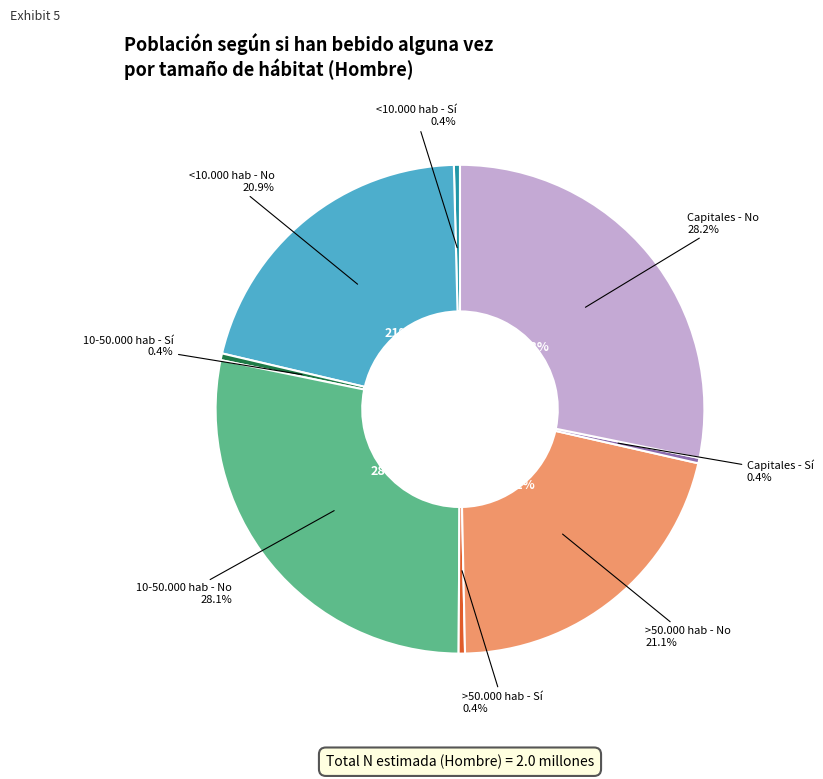

To the nearest percent, what portion does <10.000 hab - No represent?

21%